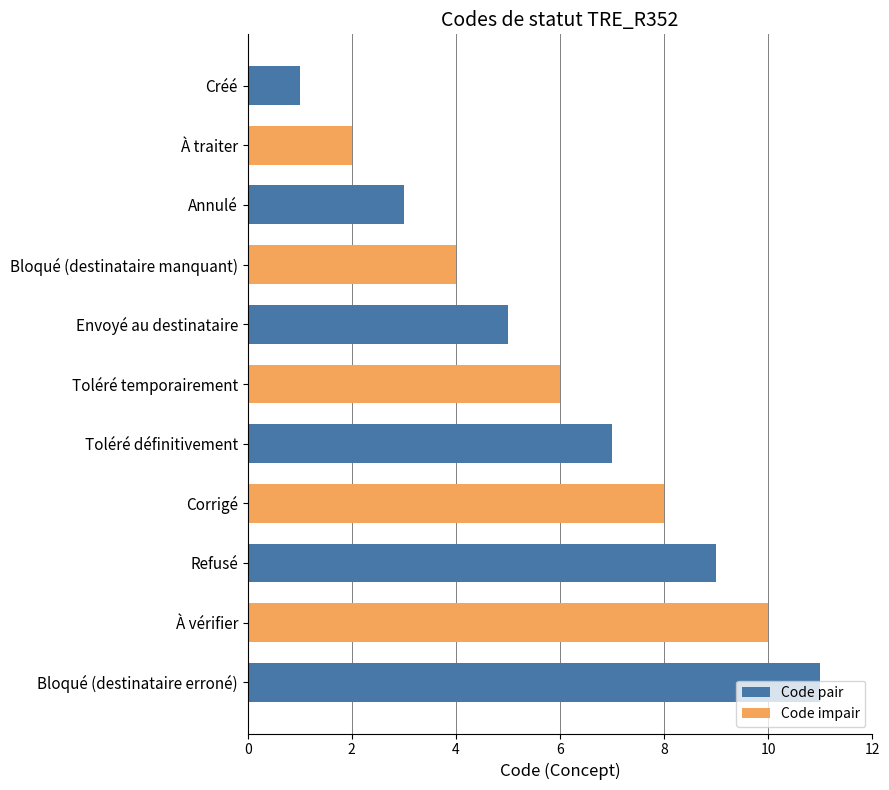

List the labels in order of value, smallest first.

Créé, À traiter, Annulé, Bloqué (destinataire manquant), Envoyé au destinataire, Toléré temporairement, Toléré définitivement, Corrigé, Refusé, À vérifier, Bloqué (destinataire erroné)